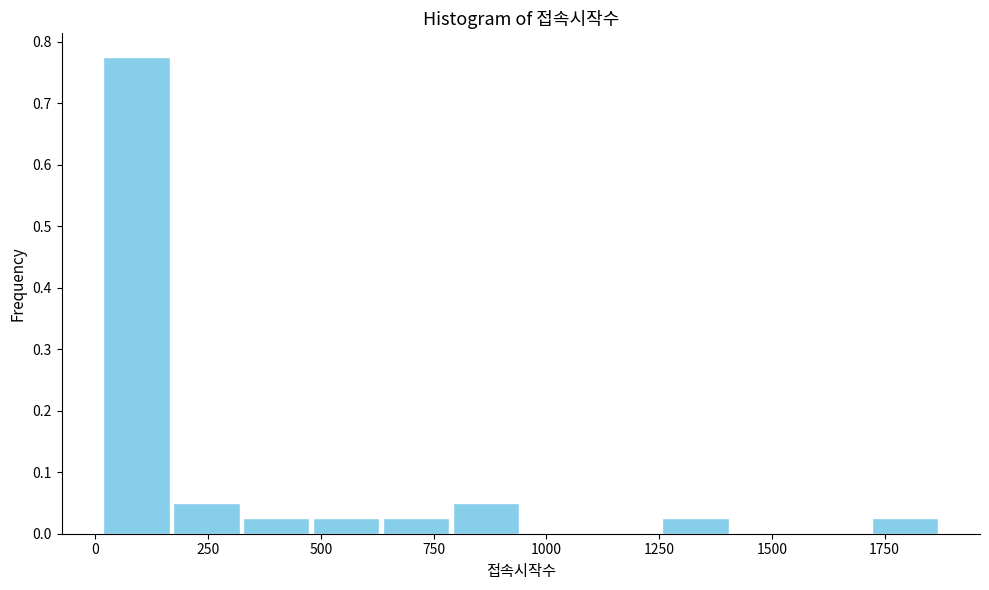

Read against the x-axis, roughly where is the centre of the tallest bar?

100